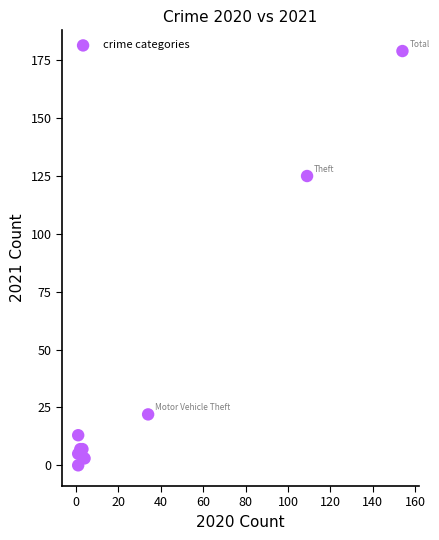

What Y value in the scatter plot is closest to 89?

125